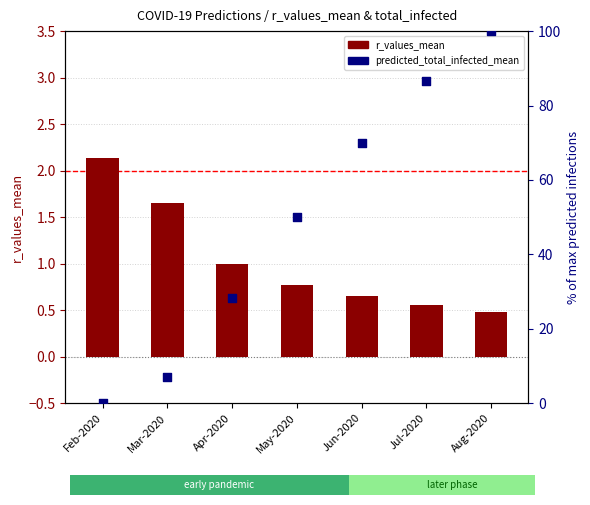

Which series has the largest Y range (max minus min)?

predicted_total_infected_mean (pct)